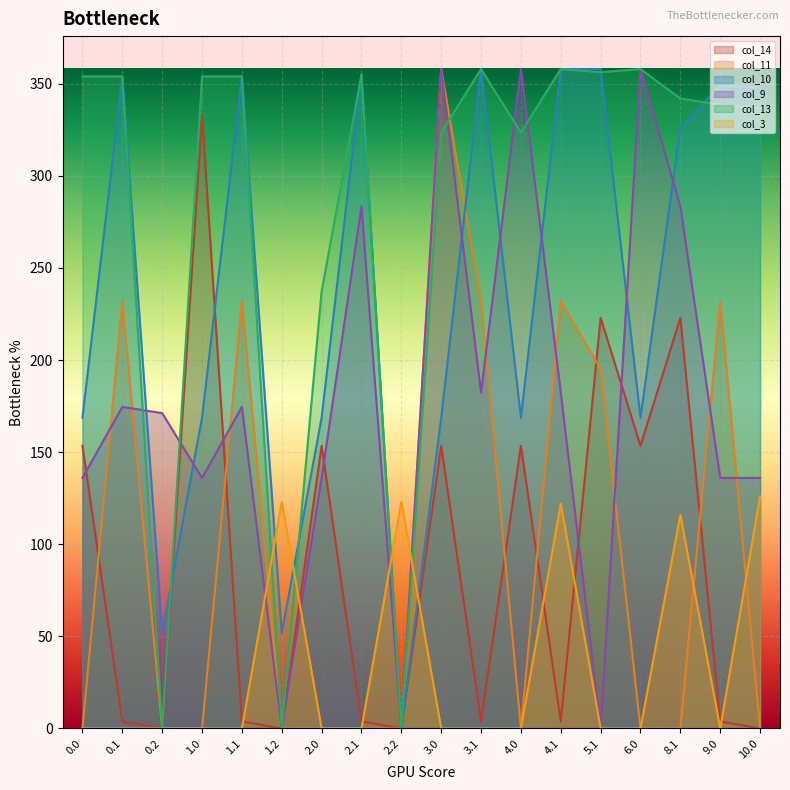

What position from the right is 4.1?

6